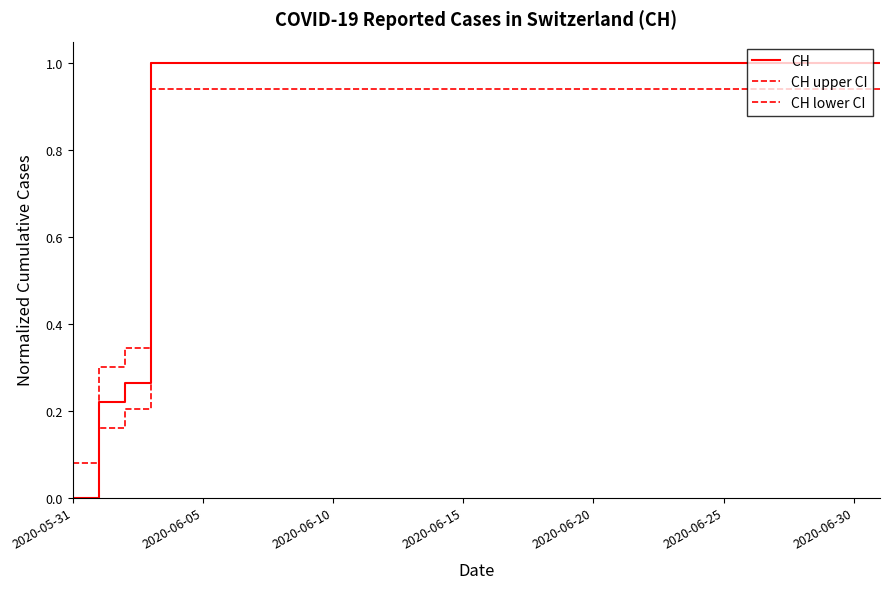

Does the chart display data point markers on the line(s)?

No